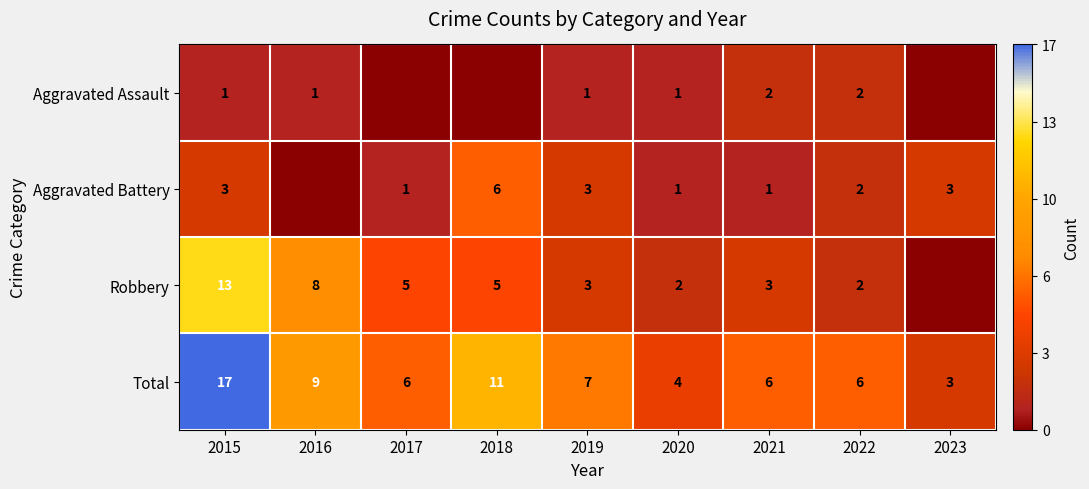

Which label corresponds to the smallest value in the chart?

2017